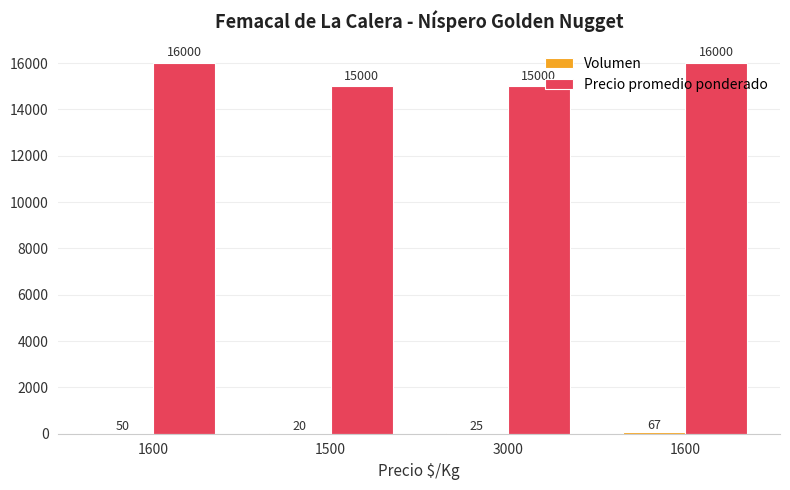

How many series are shown in this chart?

2